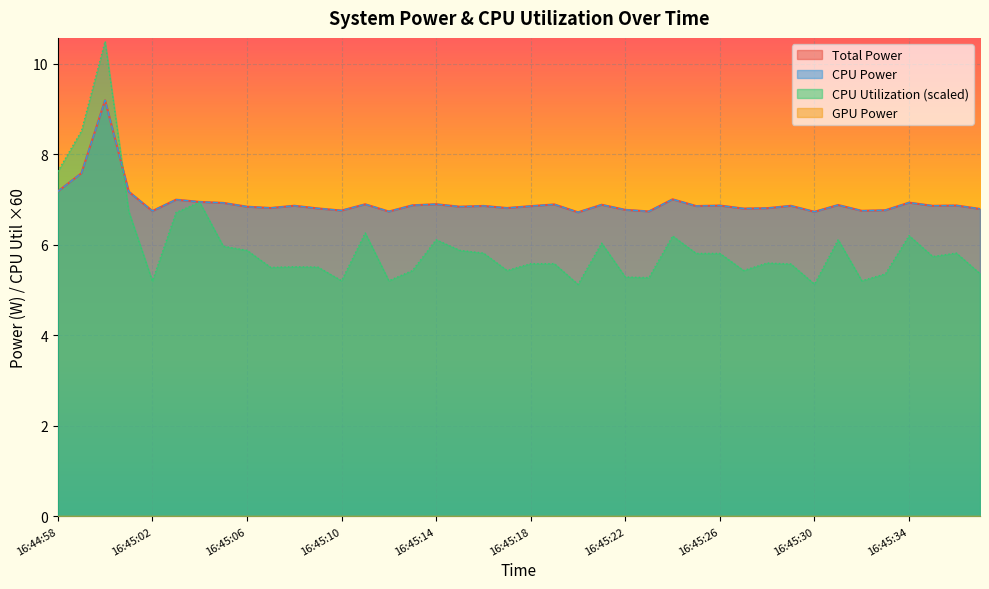

Which has a higher value, 16:45:31 or 16:45:13?

16:45:31